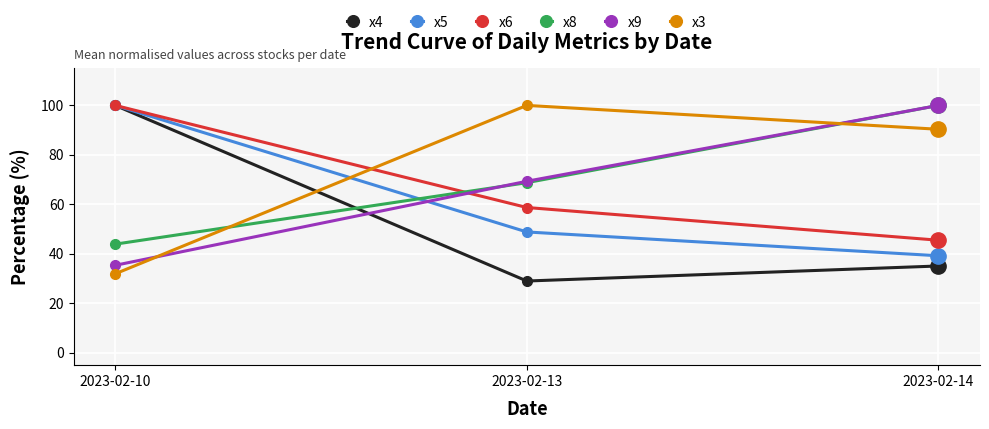

Reading left to right, list all the values displayed in this chart.

x4: 2023-02-10=100.0	2023-02-13=29.0	2023-02-14=35.1
x5: 2023-02-10=100.0	2023-02-13=48.8	2023-02-14=39.2
x6: 2023-02-10=100.0	2023-02-13=58.7	2023-02-14=45.5
x8: 2023-02-10=43.9	2023-02-13=68.8	2023-02-14=100.0
x9: 2023-02-10=35.4	2023-02-13=69.3	2023-02-14=100.0
x3: 2023-02-10=31.9	2023-02-13=100.0	2023-02-14=90.3